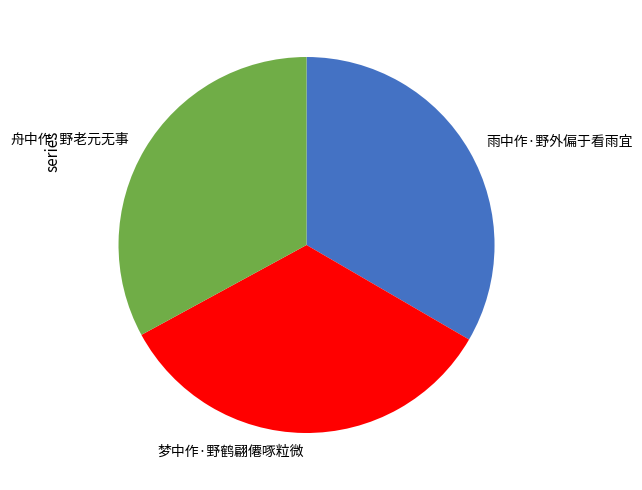

Is 梦中作·野鹤翩僊啄粒微 the majority of the pie?

No